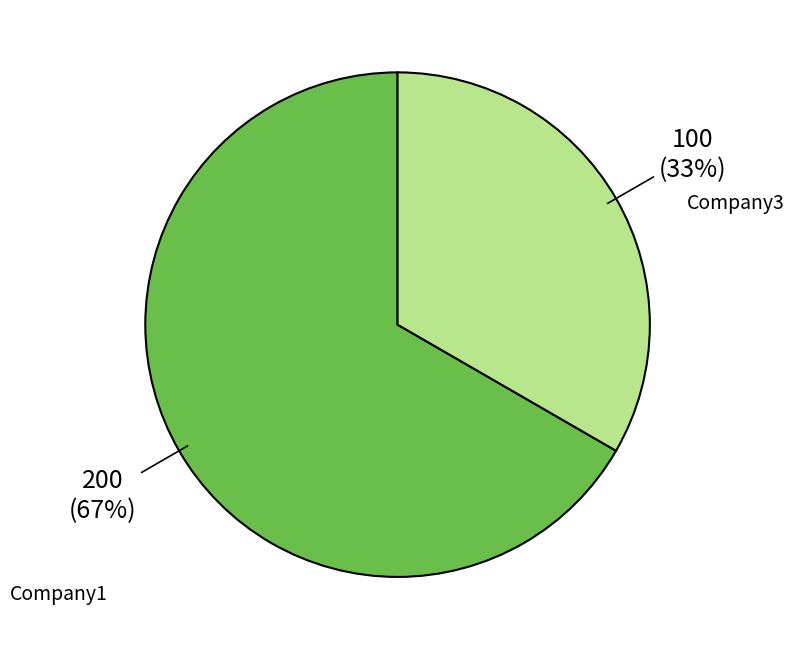

What is the largest slice in the pie chart?

Company1